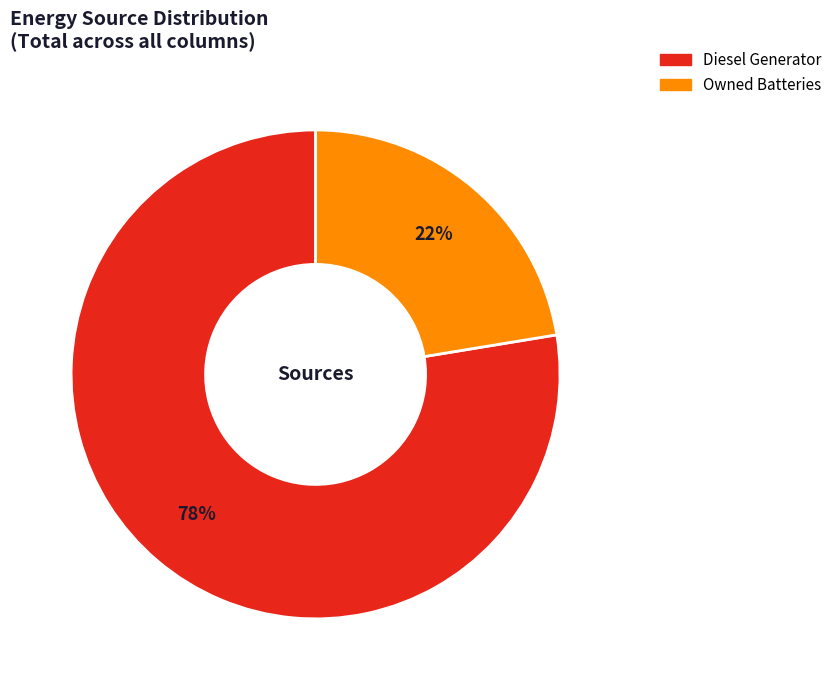

How many segments does this pie chart have?

2